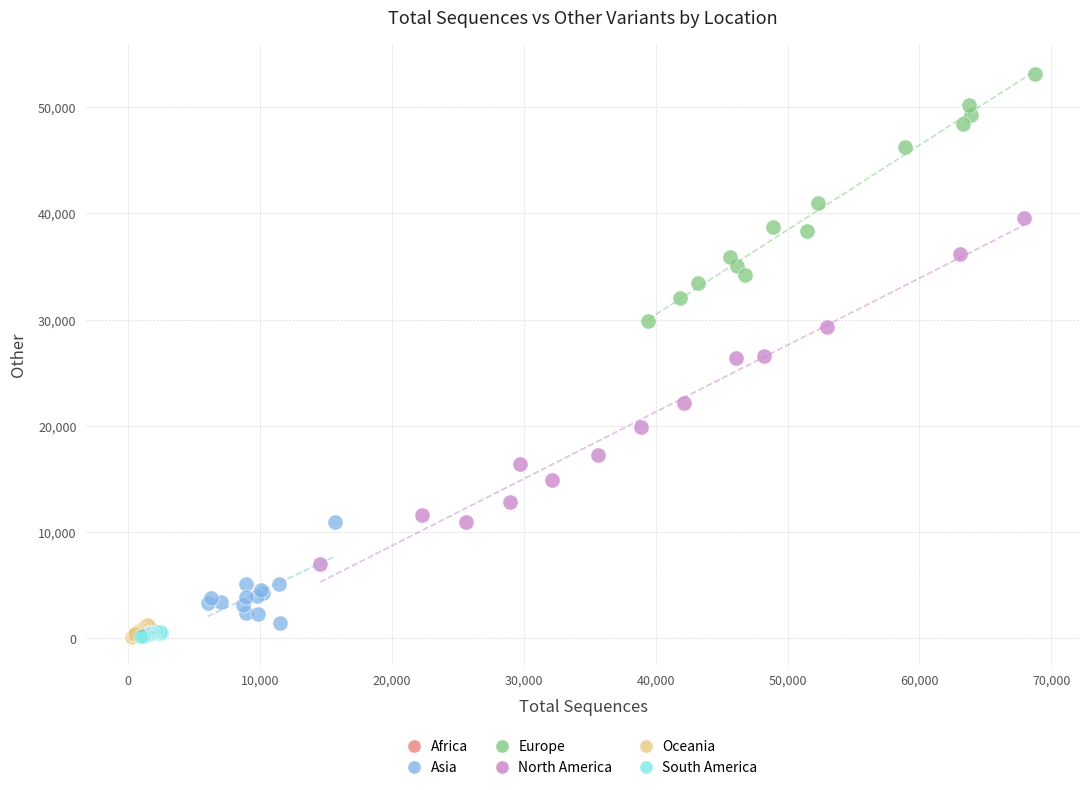

Which series reaches the maximum Y coordinate?

Europe